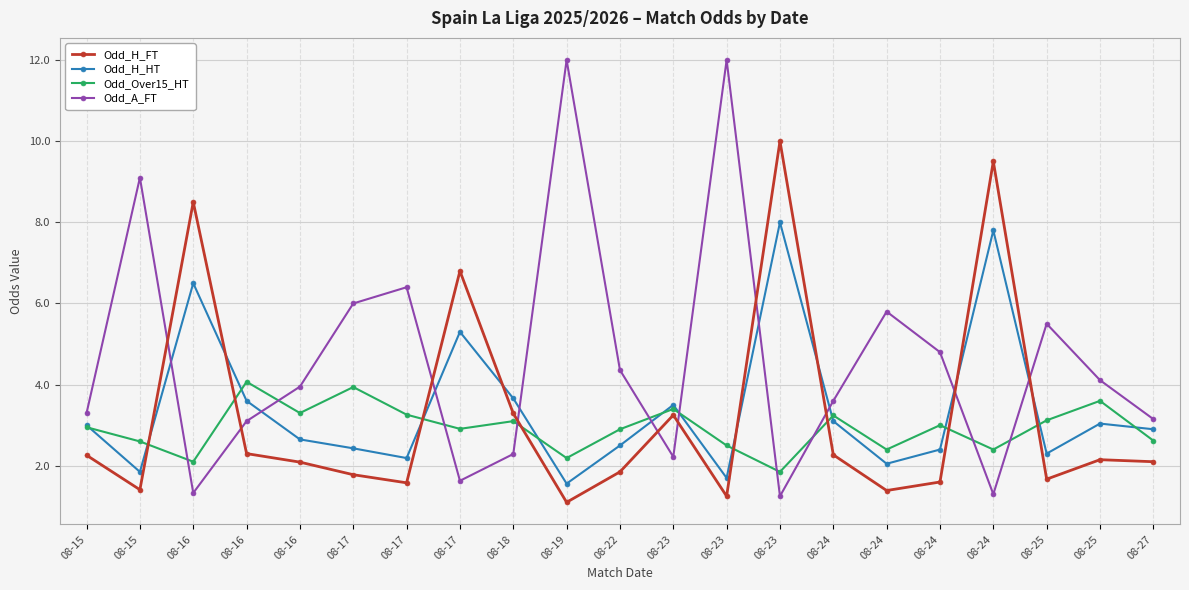

What are all the series names shown in the legend?

Odd_H_FT, Odd_H_HT, Odd_Over15_HT, Odd_A_FT